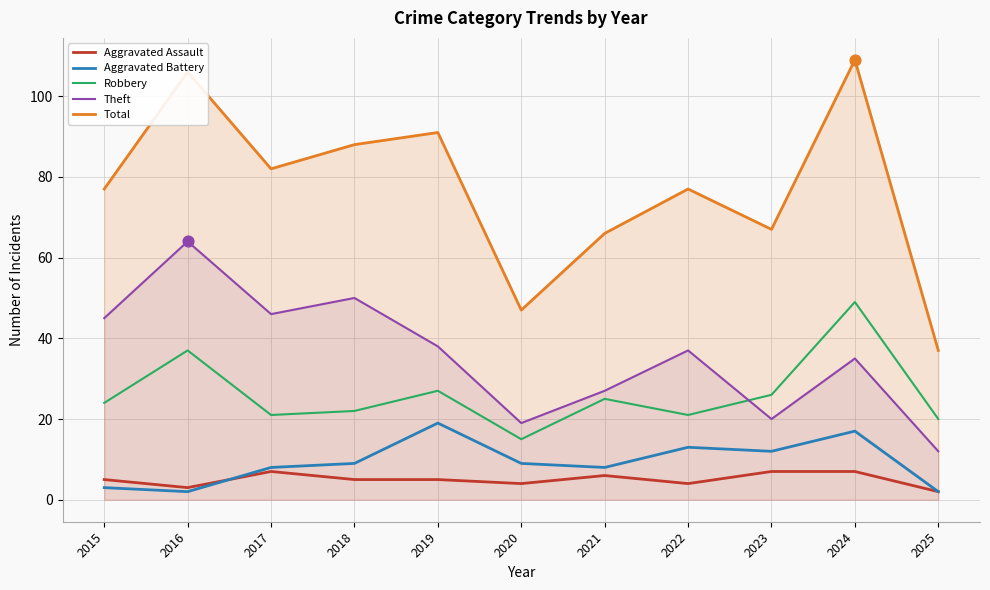

Is the value of Aggravated Battery at 2024 greater than the value of Aggravated Assault at 2020?

Yes